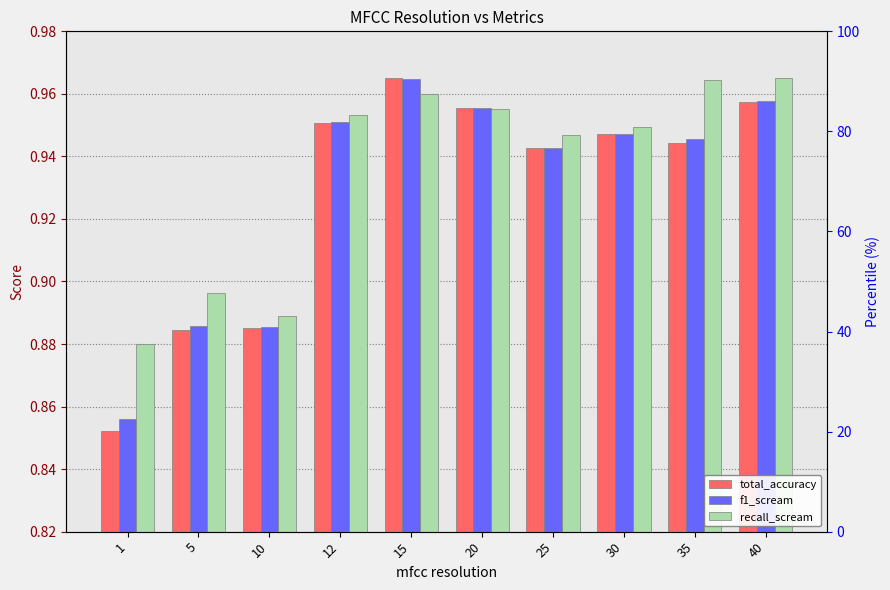

Reading left to right, what are all the values shown in this chart?

total_accuracy: 0.9	0.9	0.9	1.0	1.0	1.0	0.9	0.9	0.9	1.0
f1_scream: 0.9	0.9	0.9	1.0	1.0	1.0	0.9	0.9	0.9	1.0
recall_scream: 0.9	0.9	0.9	1.0	1.0	1.0	0.9	0.9	1.0	1.0